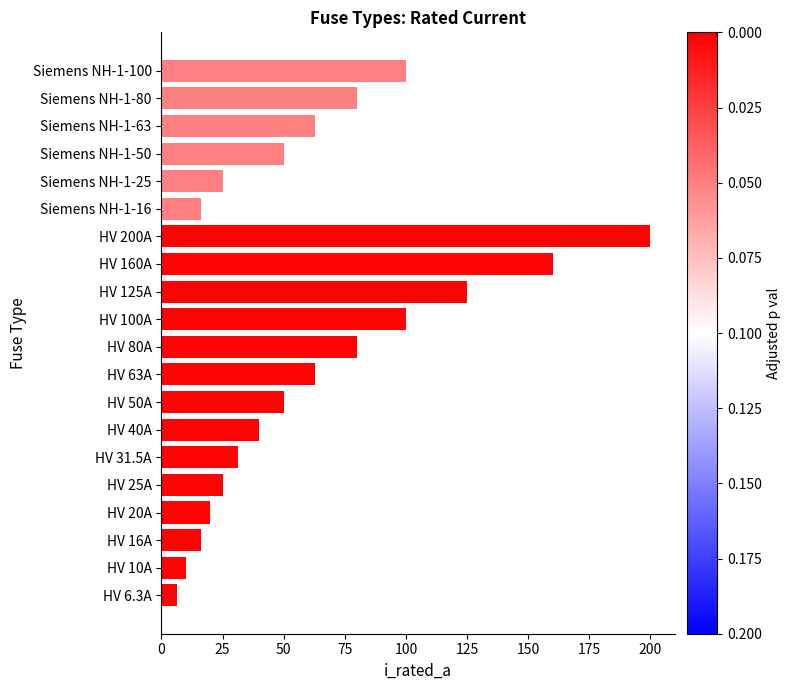

What is the change in value from HV 100A to HV 160A?

+60.0